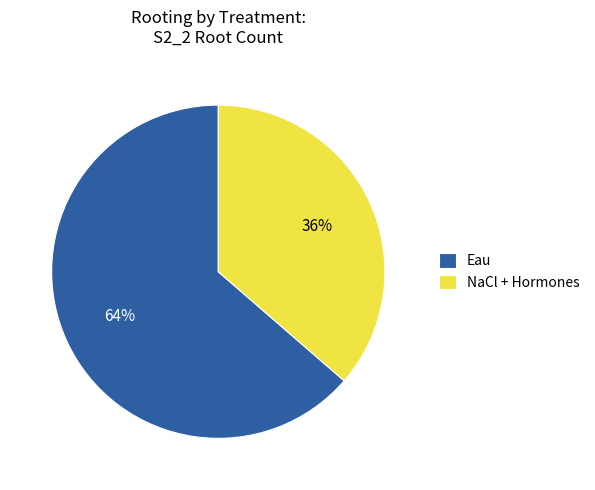

Count the number of slices in the pie.

2